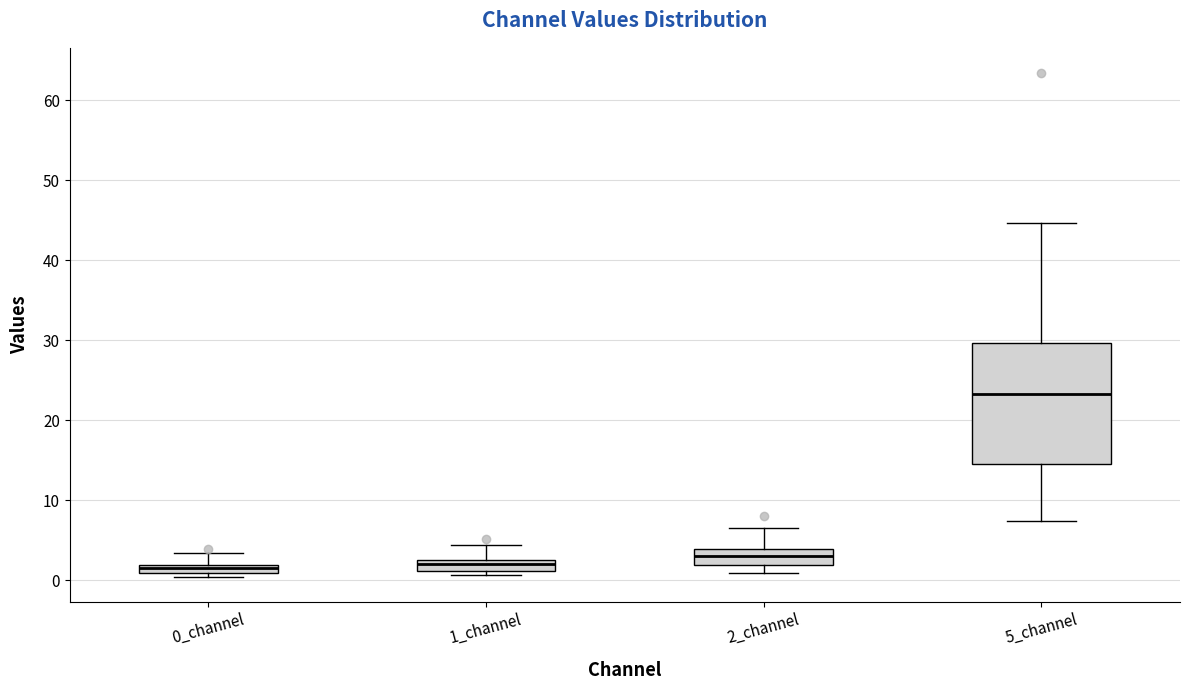

Comparing the boxes themselves (not the whiskers), which one is the tallest?

5_channel